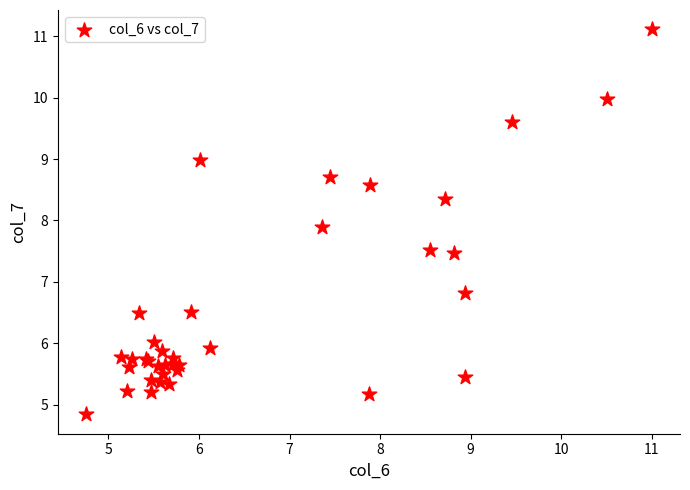

What Y value in the scatter plot is closest to 7?

6.8